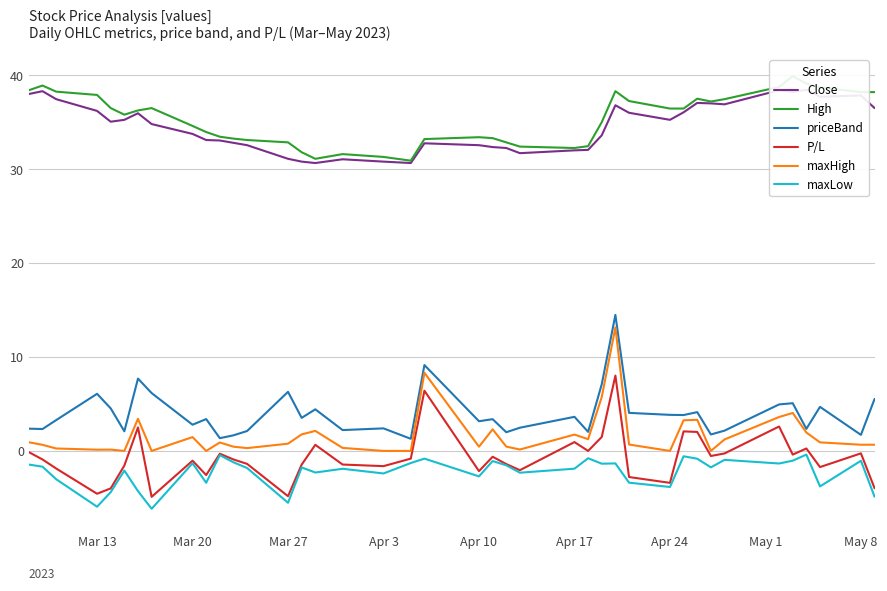

True or false: Close and maxHigh cross at least once.

False